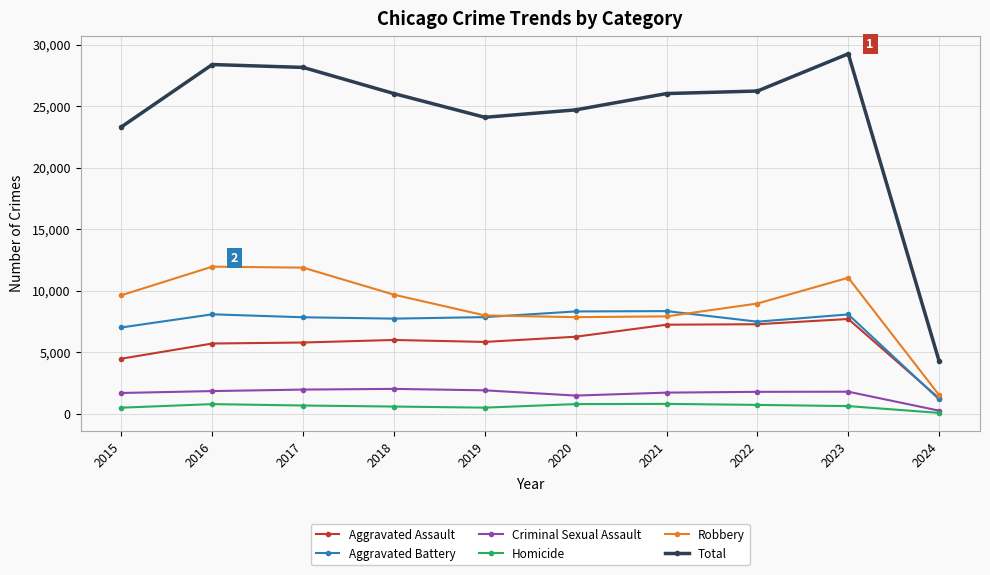

What is the value of the Homicide point at the 10th from the left?

72